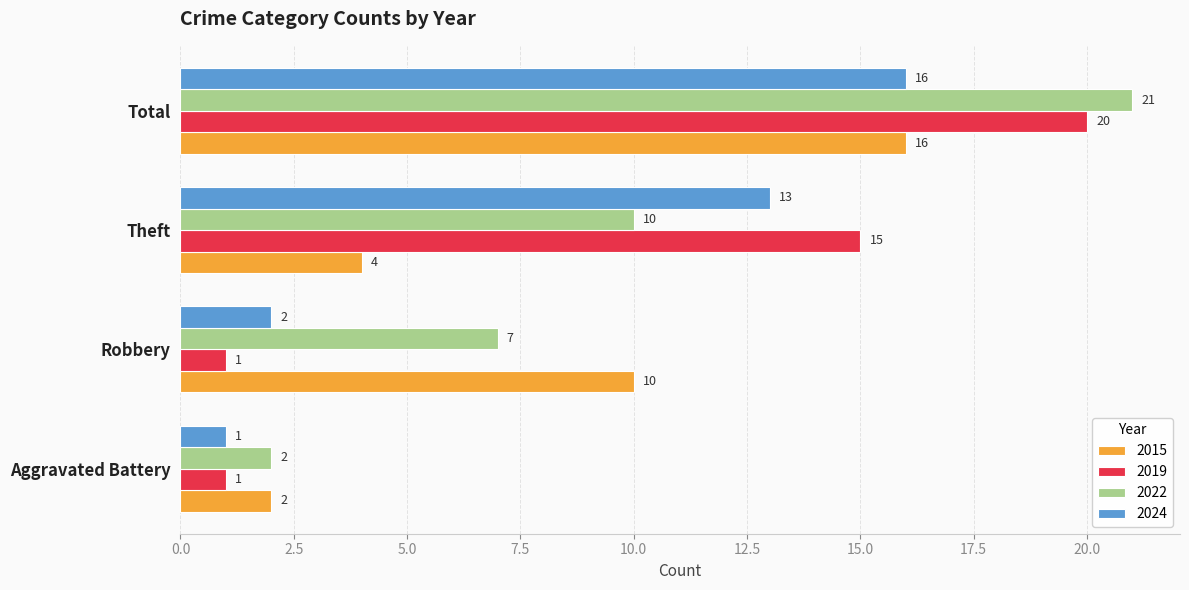

Count the 2015 values in the range 4 to 16.

3